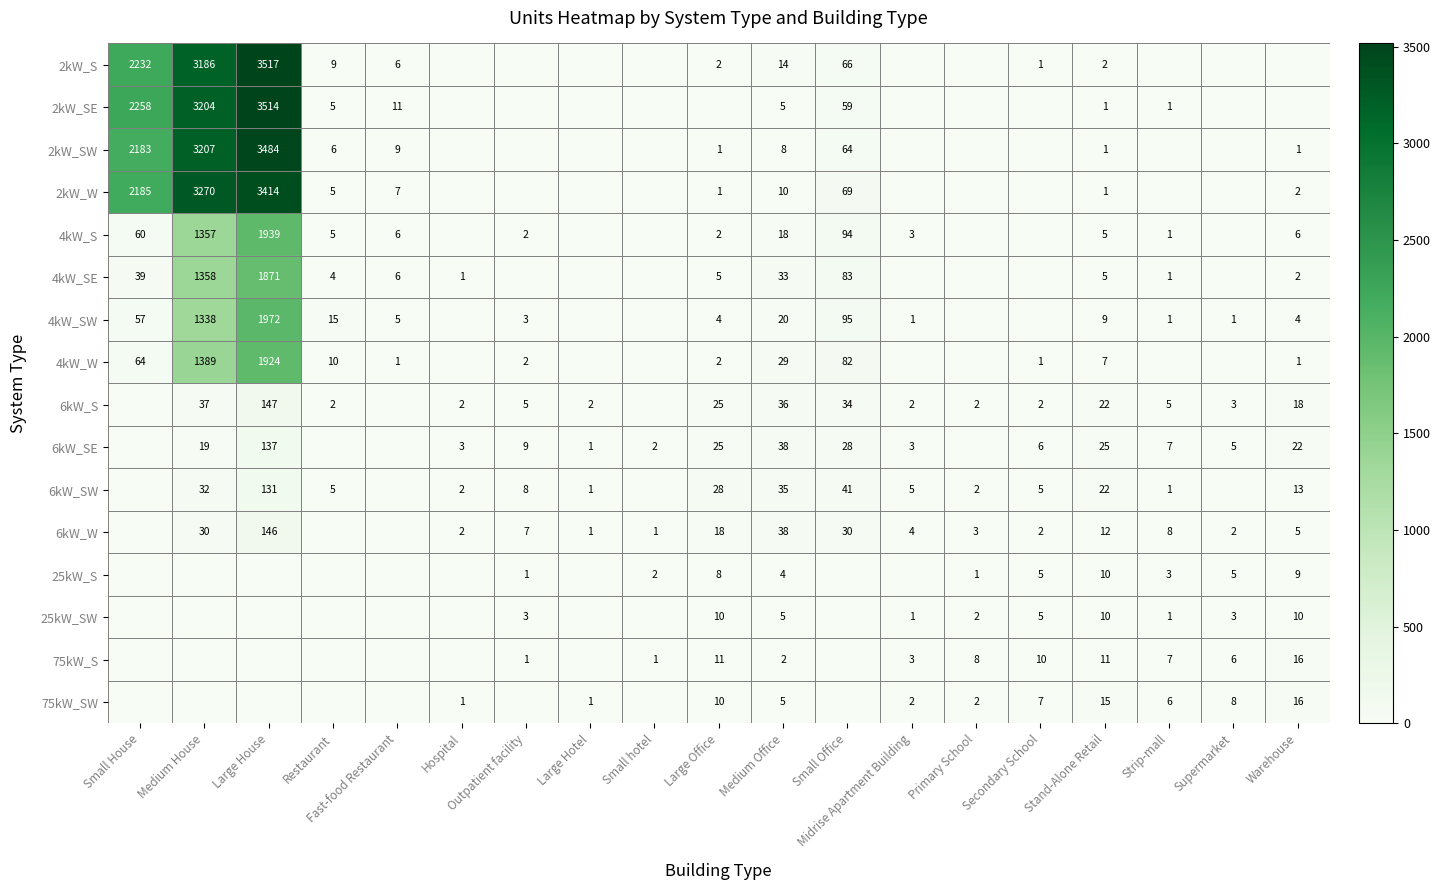

Is it true that 4kW_SE equals 1871 at Large House?

True